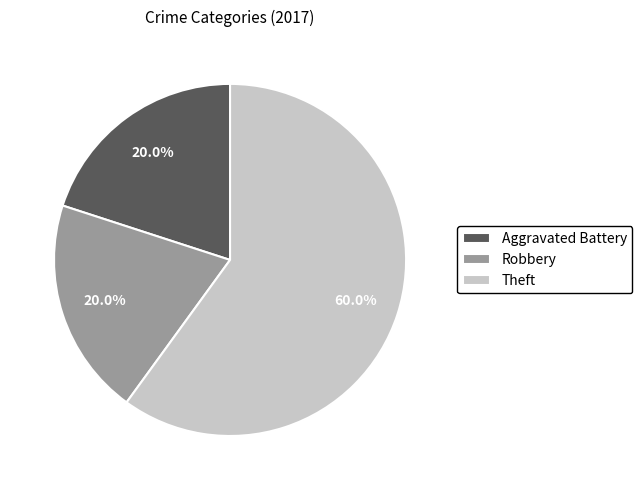

True or false: Aggravated Battery accounts for 11% of the total.

False